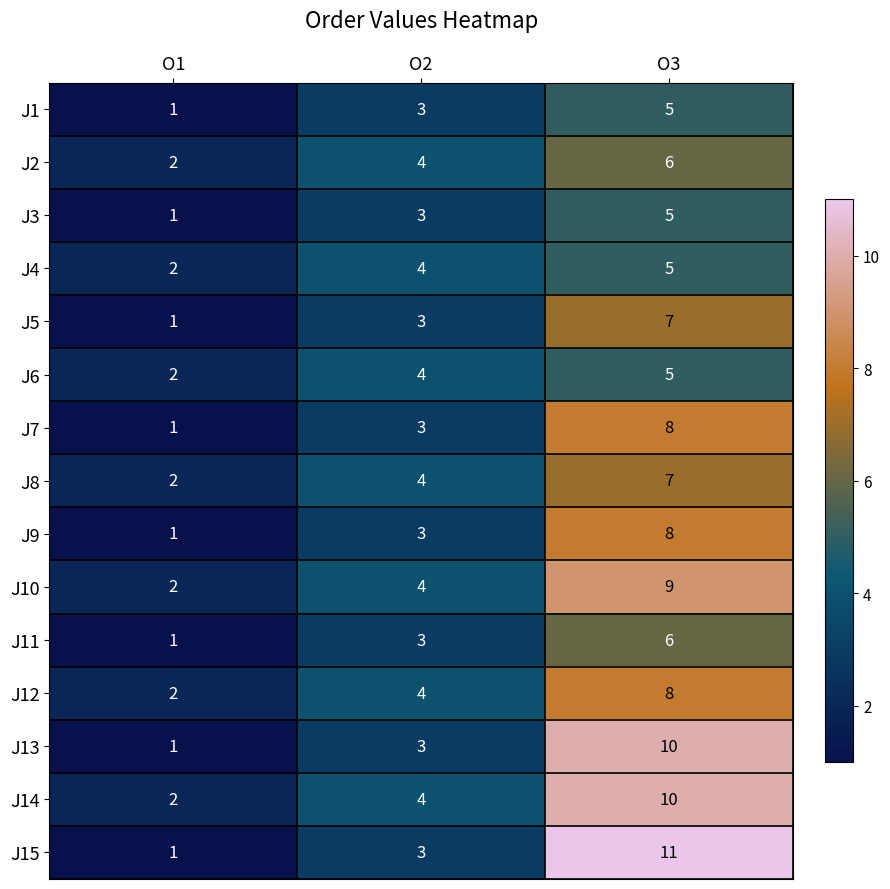

What is the maximum value shown in the chart?

11